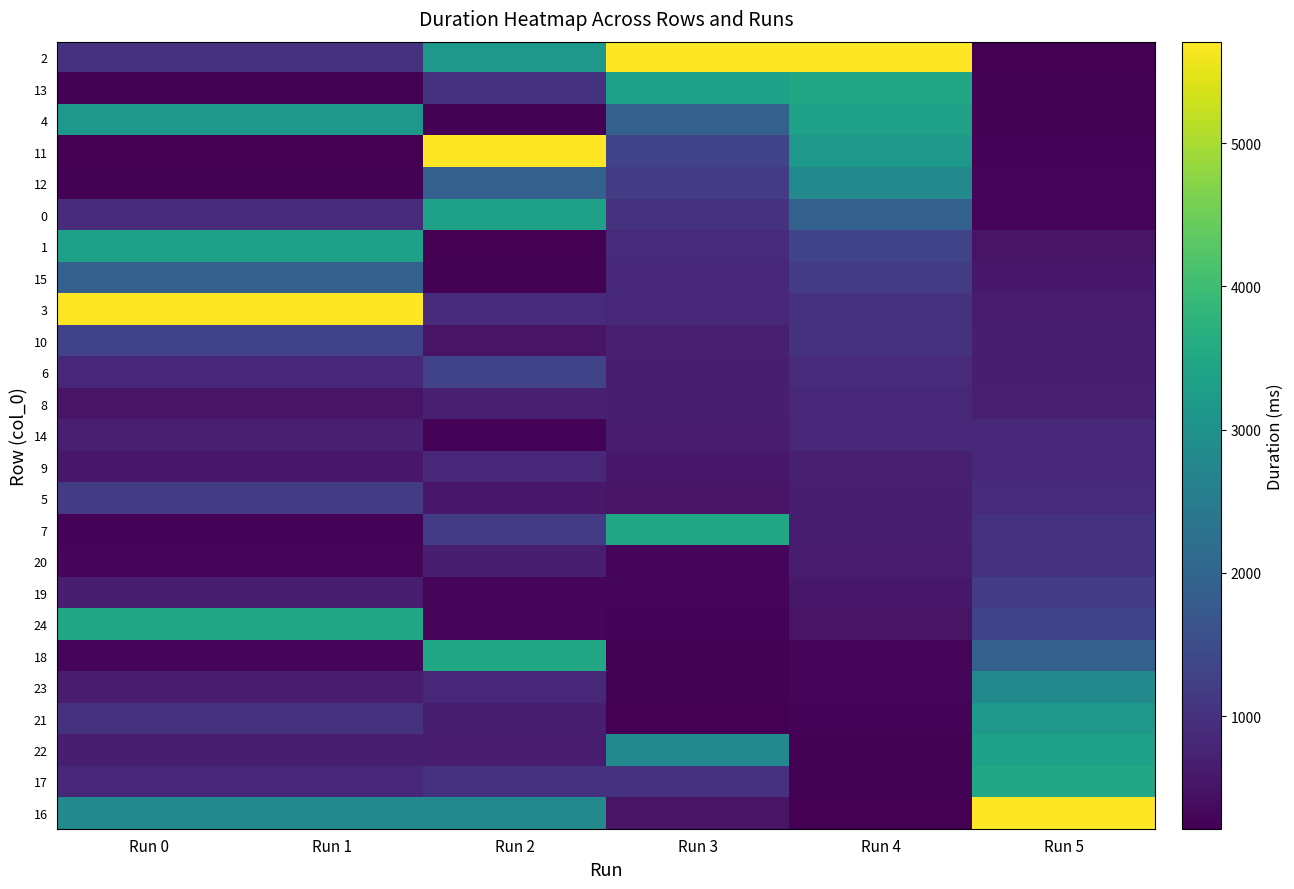

Reading left to right, extract all data points from this chart.

2: Run 0=1027.6	Run 1=1027.6	Run 2=3151.3	Run 3=5708.9	Run 4=5708.9	Run 5=213.8
13: Run 0=239.5	Run 1=239.5	Run 2=1027.6	Run 3=3352.5	Run 4=3481.6	Run 5=239.5
4: Run 0=3151.3	Run 1=3151.3	Run 2=239.5	Run 3=1895.8	Run 4=3352.5	Run 5=244.2
11: Run 0=213.8	Run 1=213.8	Run 2=5708.9	Run 3=1309.7	Run 4=3151.3	Run 5=273.1
12: Run 0=244.2	Run 1=244.2	Run 2=1895.8	Run 3=1189.2	Run 4=2842.7	Run 5=280.6
0: Run 0=876.1	Run 1=876.1	Run 2=3352.5	Run 3=1027.6	Run 4=1895.8	Run 5=308.4
1: Run 0=3352.5	Run 1=3352.5	Run 2=213.8	Run 3=876.1	Run 4=1309.7	Run 5=503.3
15: Run 0=1895.8	Run 1=1895.8	Run 2=244.2	Run 3=844.5	Run 4=1189.2	Run 5=574.0
3: Run 0=5708.9	Run 1=5708.9	Run 2=876.1	Run 3=828.5	Run 4=1027.6	Run 5=641.4
10: Run 0=1309.7	Run 1=1309.7	Run 2=503.3	Run 3=706.8	Run 4=1011.9	Run 5=665.8
6: Run 0=844.5	Run 1=844.5	Run 2=1309.7	Run 3=672.0	Run 4=876.1	Run 5=672.0
8: Run 0=503.3	Run 1=503.3	Run 2=706.8	Run 3=665.8	Run 4=844.5	Run 5=706.8
14: Run 0=706.8	Run 1=706.8	Run 2=273.1	Run 3=641.4	Run 4=828.5	Run 5=828.5
9: Run 0=574.0	Run 1=574.0	Run 2=844.5	Run 3=574.0	Run 4=706.8	Run 5=844.5
5: Run 0=1189.2	Run 1=1189.2	Run 2=574.0	Run 3=503.3	Run 4=672.0	Run 5=876.1
7: Run 0=273.1	Run 1=273.1	Run 2=1189.2	Run 3=3481.6	Run 4=665.8	Run 5=1011.9
20: Run 0=308.4	Run 1=308.4	Run 2=665.8	Run 3=308.4	Run 4=641.4	Run 5=1027.6
19: Run 0=665.8	Run 1=665.8	Run 2=308.4	Run 3=280.6	Run 4=574.0	Run 5=1189.2
24: Run 0=3481.6	Run 1=3481.6	Run 2=280.6	Run 3=273.1	Run 4=503.3	Run 5=1309.7
18: Run 0=280.6	Run 1=280.6	Run 2=3481.6	Run 3=244.2	Run 4=308.4	Run 5=1895.8
23: Run 0=641.4	Run 1=641.4	Run 2=828.5	Run 3=239.5	Run 4=280.6	Run 5=2842.7
21: Run 0=1011.9	Run 1=1011.9	Run 2=672.0	Run 3=213.8	Run 4=273.1	Run 5=3151.3
22: Run 0=672.0	Run 1=672.0	Run 2=641.4	Run 3=2842.7	Run 4=244.2	Run 5=3352.5
17: Run 0=828.5	Run 1=828.5	Run 2=1011.9	Run 3=1011.9	Run 4=239.5	Run 5=3481.6
16: Run 0=2842.7	Run 1=2842.7	Run 2=2842.7	Run 3=503.3	Run 4=213.8	Run 5=5708.9